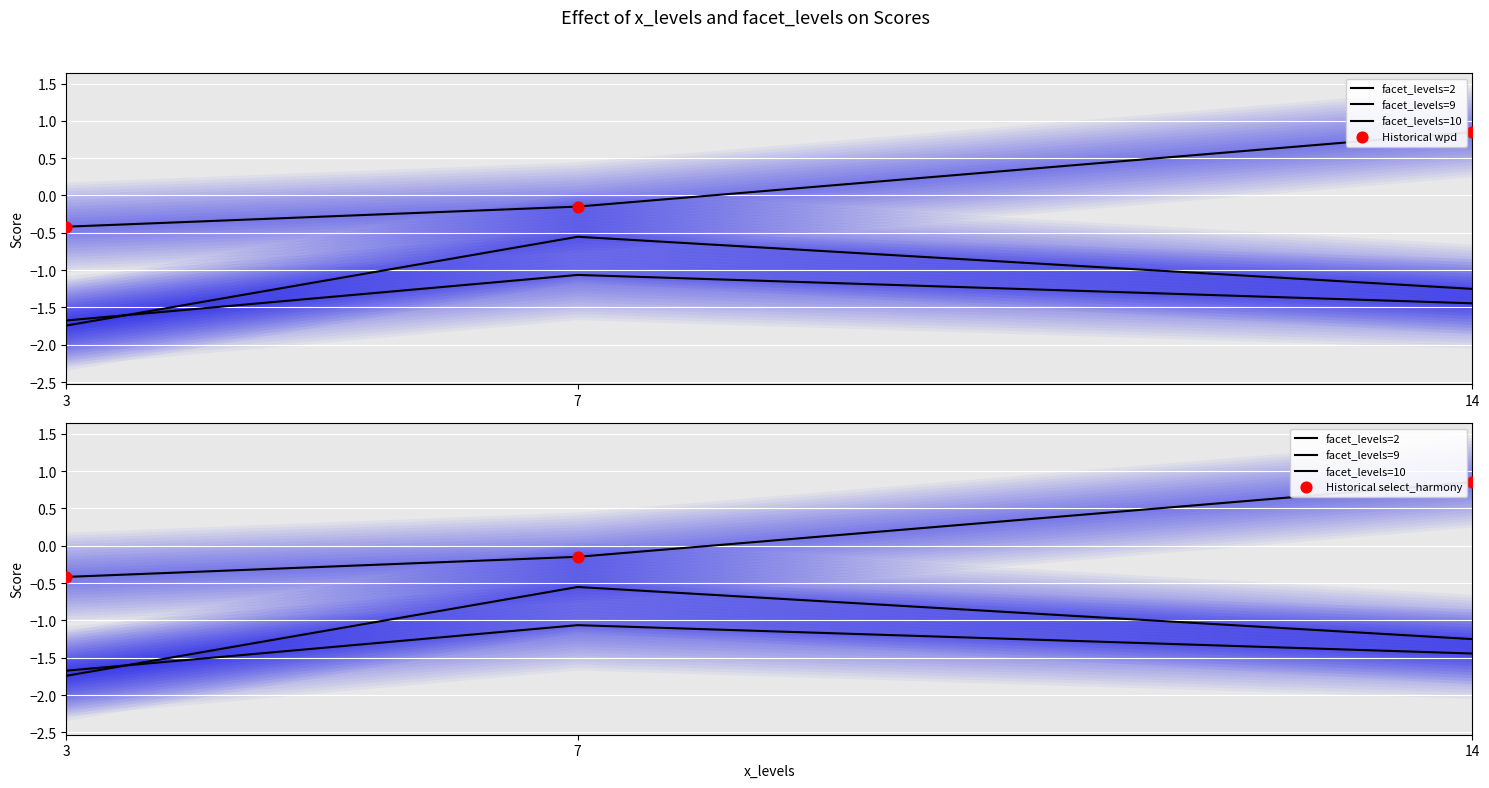

Is the value of select_harmony at 3 greater than the value of wpd at 7?

No